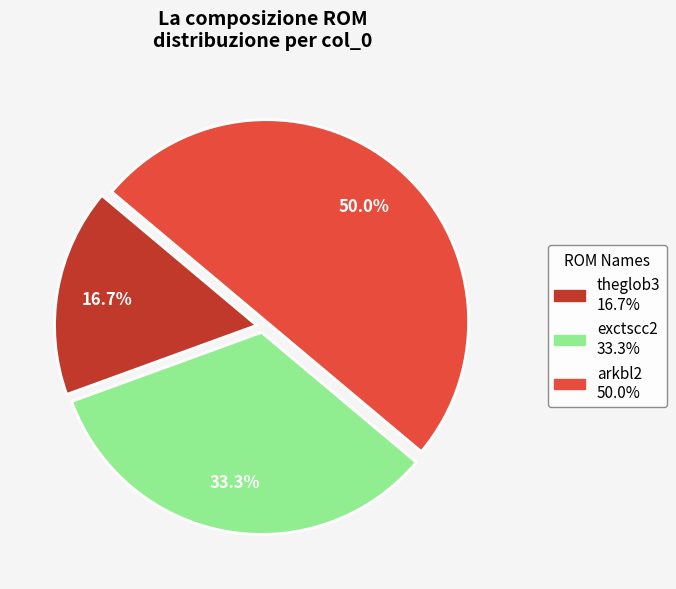

Combined, what portion of the pie is arkbl2 and exctscc2?

83.3%